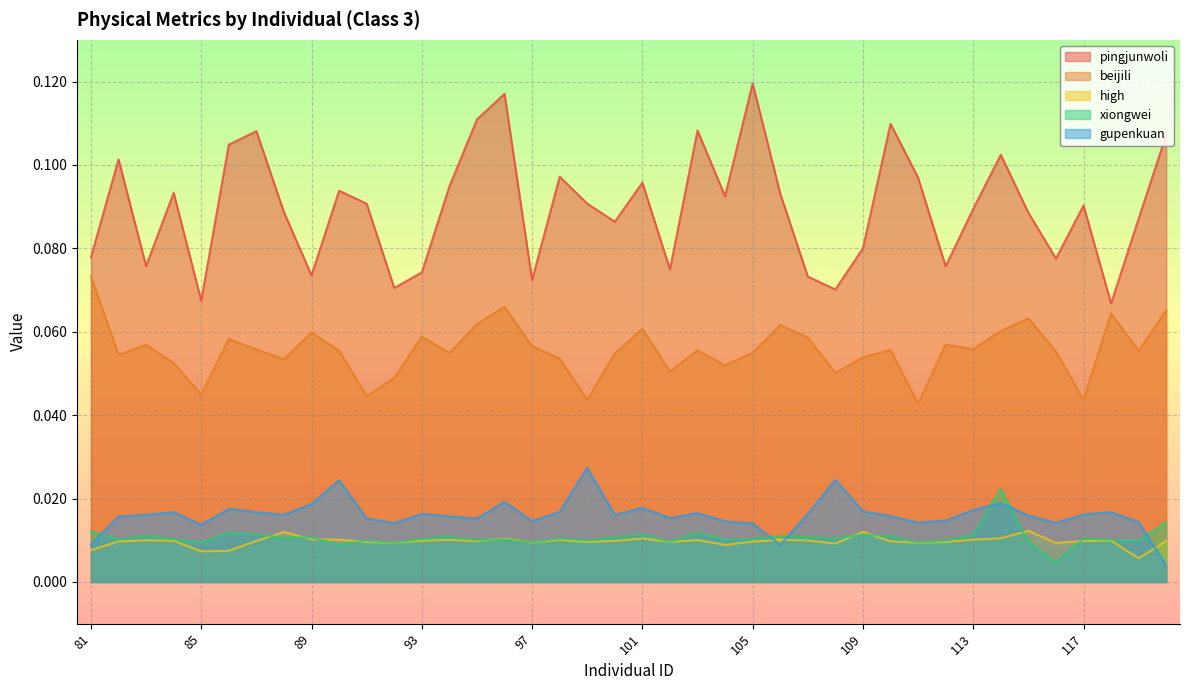

Rank the series at 99 from highest to lowest value.

pingjunwoli, beijili, gupenkuan, xiongwei, high